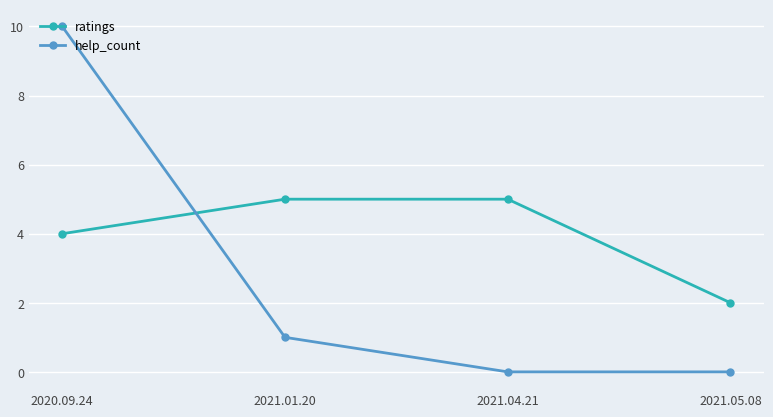

True or false: help_count and ratings cross at least once.

True